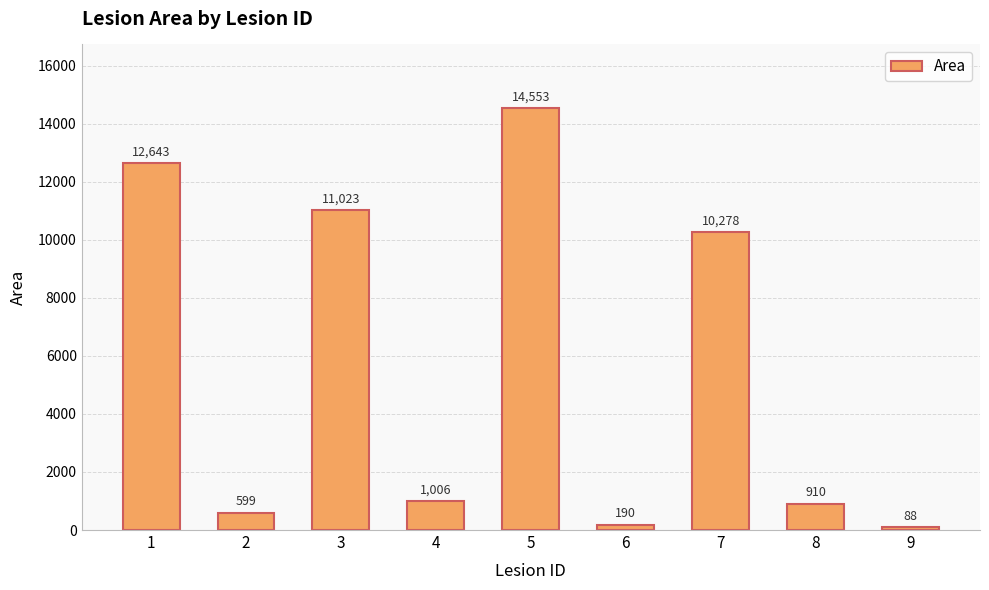

Reading left to right, what are all the values shown in this chart?

12643	599	11023	1006	14553	190	10278	910	88